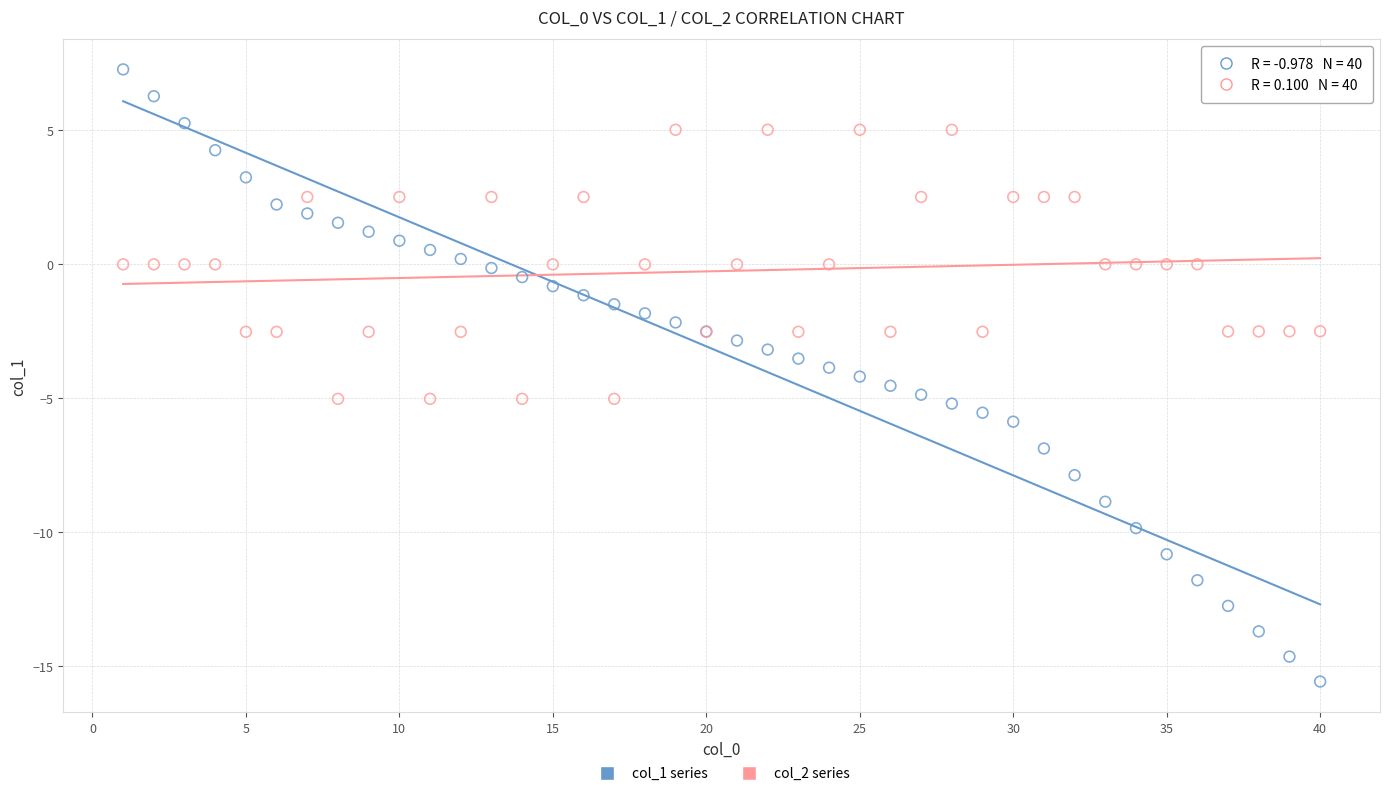

Which series contains the highest Y value?

col_1 series